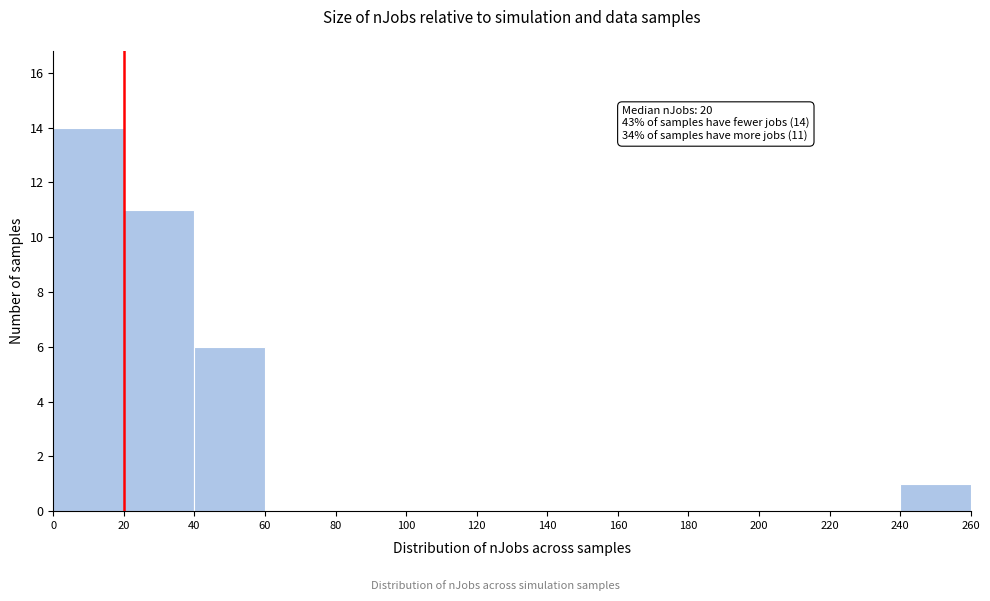

Which range on the x-axis has the tallest bar?

0 to 20